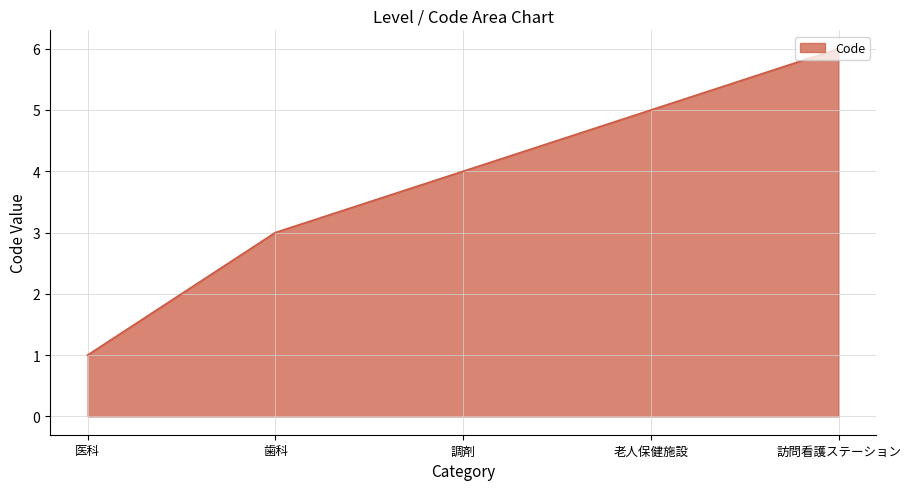

What is the change in value from 老人保健施設 to 訪問看護ステーション?

+1